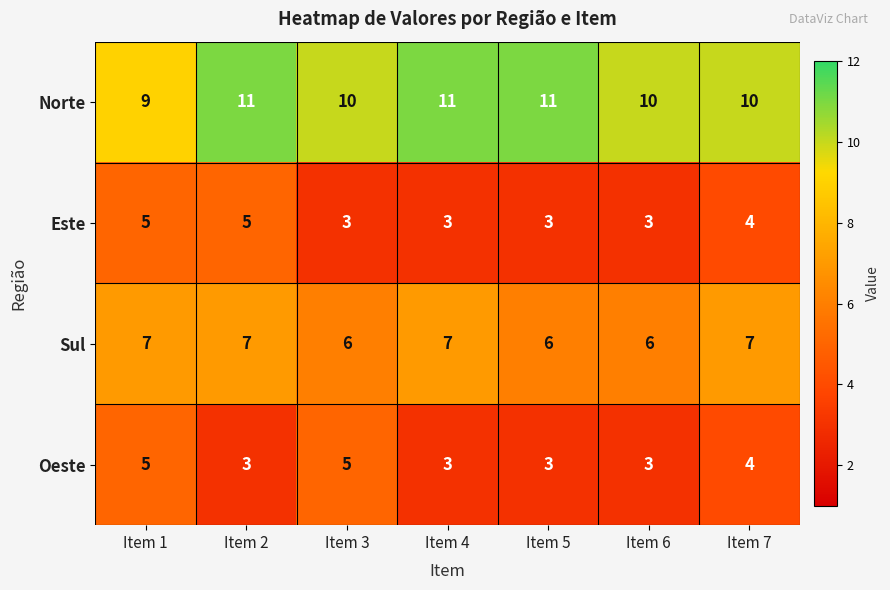

How many Oeste values are between 3 and 5?

7